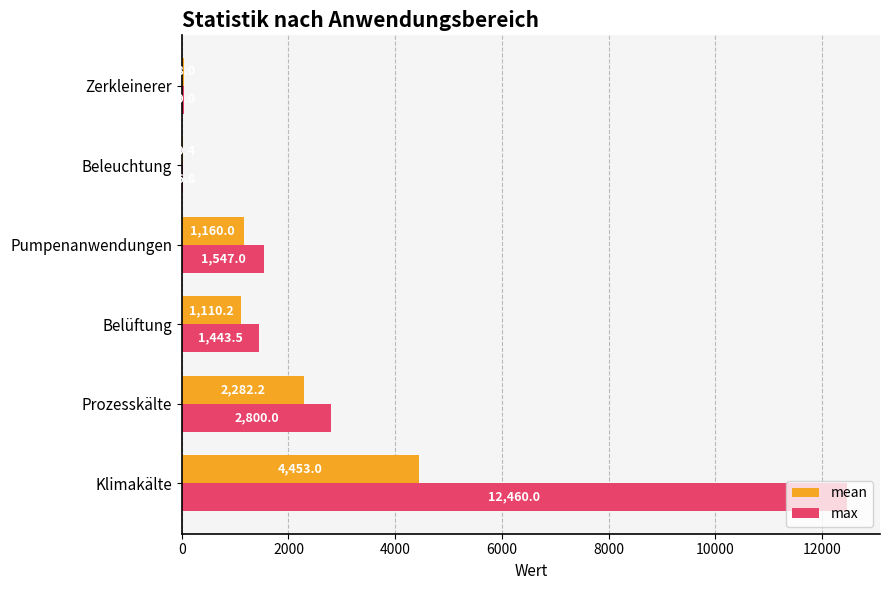

The value of max at Beleuchtung is 26.8. True or false?

True